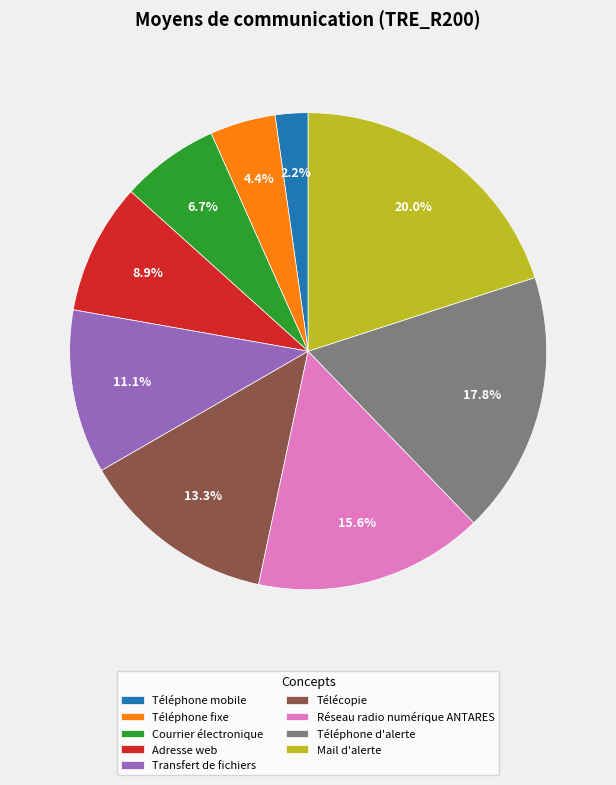

Which category has the smallest portion of the pie?

Téléphone mobile